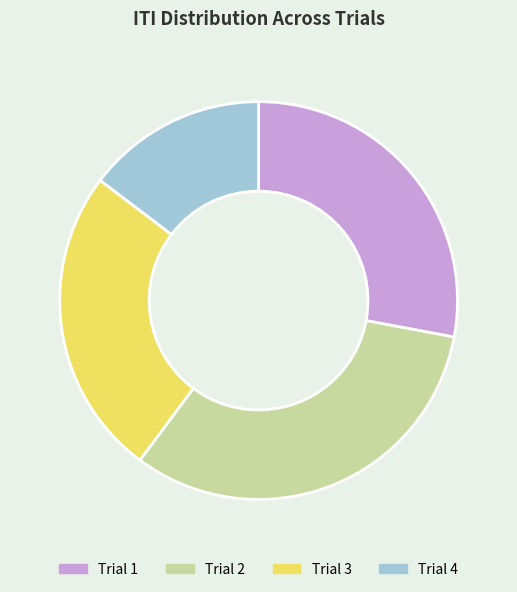

Is there a majority slice in this chart?

No